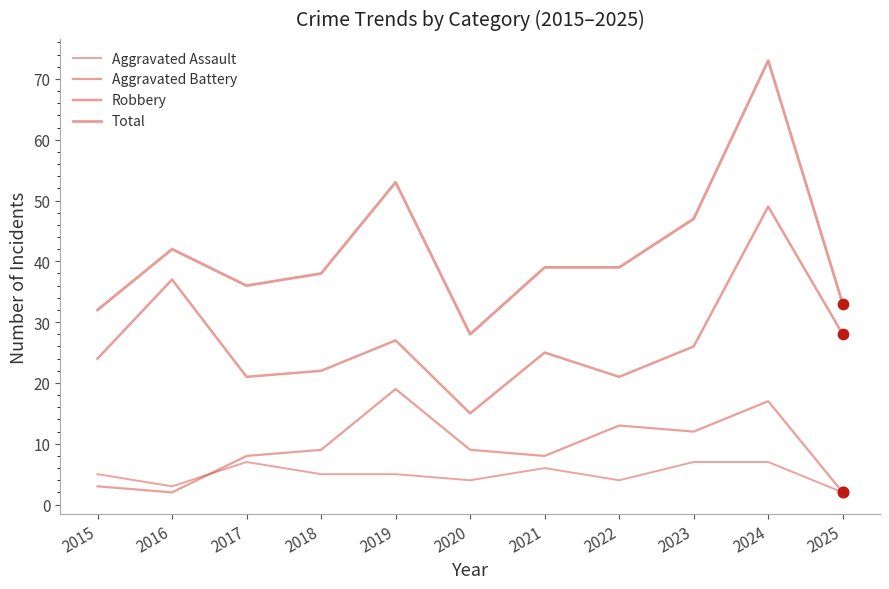

How many lines are shown in the chart?

4